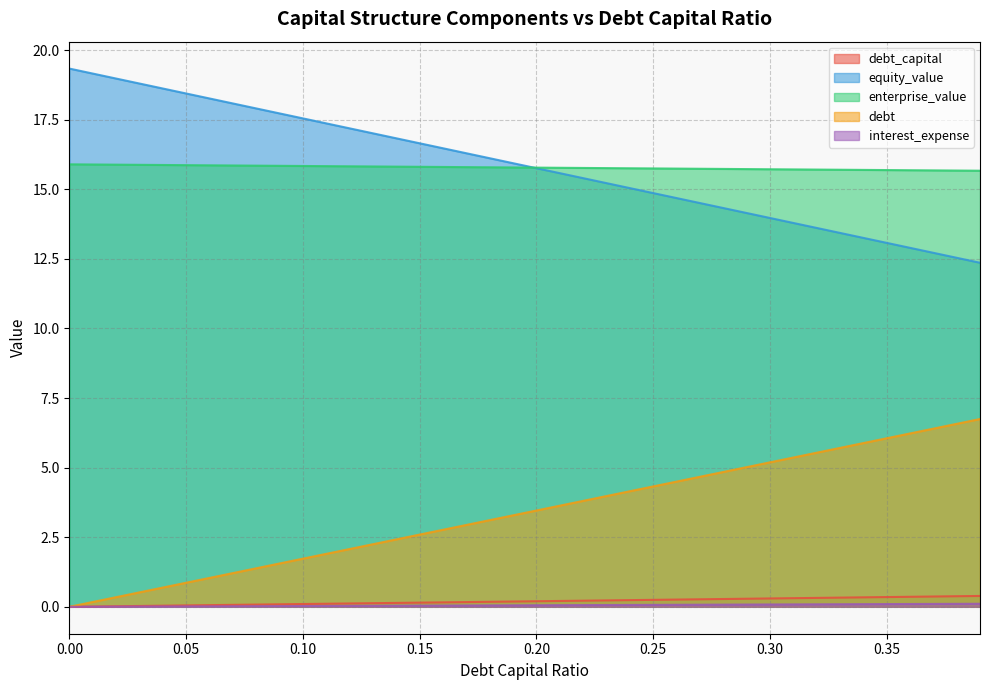

Reading right to left, what are all the values shown in this chart?

debt_capital: 0.39=0.4	0.38=0.4	0.37=0.4	0.36=0.4	0.35=0.3	0.34=0.3	0.33=0.3	0.32=0.3	0.31=0.3	0.3=0.3	0.29=0.3	0.28=0.3	0.27=0.3	0.26=0.3	0.25=0.2	0.24=0.2	0.23=0.2	0.22=0.2	0.21=0.2	0.2=0.2	0.19=0.2	0.18=0.2	0.17=0.2	0.16=0.2	0.15=0.1	0.14=0.1	0.13=0.1	0.12=0.1	0.11=0.1	0.1=0.1	0.09=0.1	0.08=0.1	0.07=0.1	0.06=0.1	0.05=0.1	0.04=0.0	0.03=0.0	0.02=0.0	0.01=0.0	0.0=0.0
equity_value: 0.39=12.4	0.38=12.5	0.37=12.7	0.36=12.9	0.35=13.1	0.34=13.3	0.33=13.4	0.32=13.6	0.31=13.8	0.3=14.0	0.29=14.1	0.28=14.3	0.27=14.5	0.26=14.7	0.25=14.9	0.24=15.0	0.23=15.2	0.22=15.4	0.21=15.6	0.2=15.8	0.19=15.9	0.18=16.1	0.17=16.3	0.16=16.5	0.15=16.7	0.14=16.8	0.13=17.0	0.12=17.2	0.11=17.4	0.1=17.5	0.09=17.7	0.08=17.9	0.07=18.1	0.06=18.3	0.05=18.4	0.04=18.6	0.03=18.8	0.02=19.0	0.01=19.2	0.0=19.3
enterprise_value: 0.39=15.7	0.38=15.7	0.37=15.7	0.36=15.7	0.35=15.7	0.34=15.7	0.33=15.7	0.32=15.7	0.31=15.7	0.3=15.7	0.29=15.7	0.28=15.7	0.27=15.7	0.26=15.7	0.25=15.8	0.24=15.8	0.23=15.8	0.22=15.8	0.21=15.8	0.2=15.8	0.19=15.8	0.18=15.8	0.17=15.8	0.16=15.8	0.15=15.8	0.14=15.8	0.13=15.8	0.12=15.8	0.11=15.8	0.1=15.8	0.09=15.8	0.08=15.9	0.07=15.9	0.06=15.9	0.05=15.9	0.04=15.9	0.03=15.9	0.02=15.9	0.01=15.9	0.0=15.9
debt: 0.39=6.7	0.38=6.6	0.37=6.4	0.36=6.2	0.35=6.1	0.34=5.9	0.33=5.7	0.32=5.5	0.31=5.4	0.3=5.2	0.29=5.0	0.28=4.8	0.27=4.7	0.26=4.5	0.25=4.3	0.24=4.2	0.23=4.0	0.22=3.8	0.21=3.6	0.2=3.5	0.19=3.3	0.18=3.1	0.17=2.9	0.16=2.8	0.15=2.6	0.14=2.4	0.13=2.2	0.12=2.1	0.11=1.9	0.1=1.7	0.09=1.6	0.08=1.4	0.07=1.2	0.06=1.0	0.05=0.9	0.04=0.7	0.03=0.5	0.02=0.3	0.01=0.2	0.0=0.0
interest_expense: 0.39=0.1	0.38=0.1	0.37=0.1	0.36=0.1	0.35=0.1	0.34=0.1	0.33=0.1	0.32=0.1	0.31=0.1	0.3=0.1	0.29=0.1	0.28=0.1	0.27=0.1	0.26=0.1	0.25=0.1	0.24=0.1	0.23=0.1	0.22=0.1	0.21=0.1	0.2=0.1	0.19=0.1	0.18=0.1	0.17=0.0	0.16=0.0	0.15=0.0	0.14=0.0	0.13=0.0	0.12=0.0	0.11=0.0	0.1=0.0	0.09=0.0	0.08=0.0	0.07=0.0	0.06=0.0	0.05=0.0	0.04=0.0	0.03=0.0	0.02=0.0	0.01=0.0	0.0=0.0